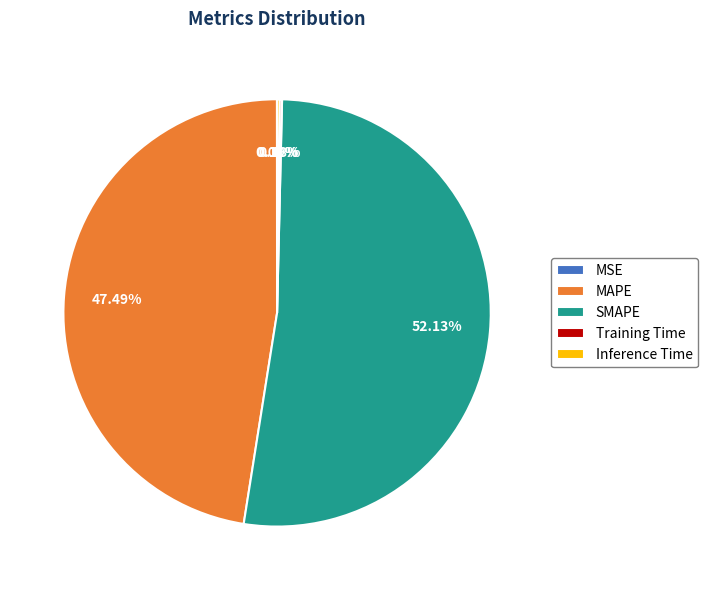

What is the majority slice?

SMAPE